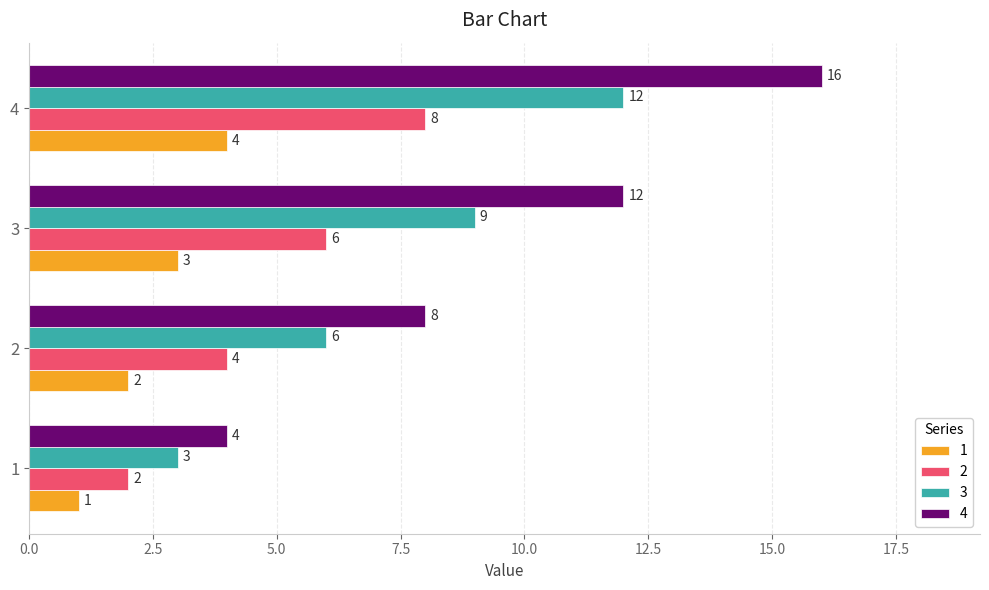

Which series has the widest spread of values?

4